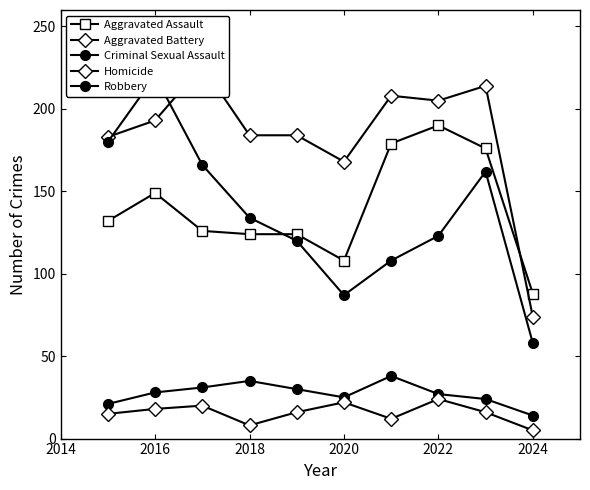

How many Homicide values are between 12 and 20?

6